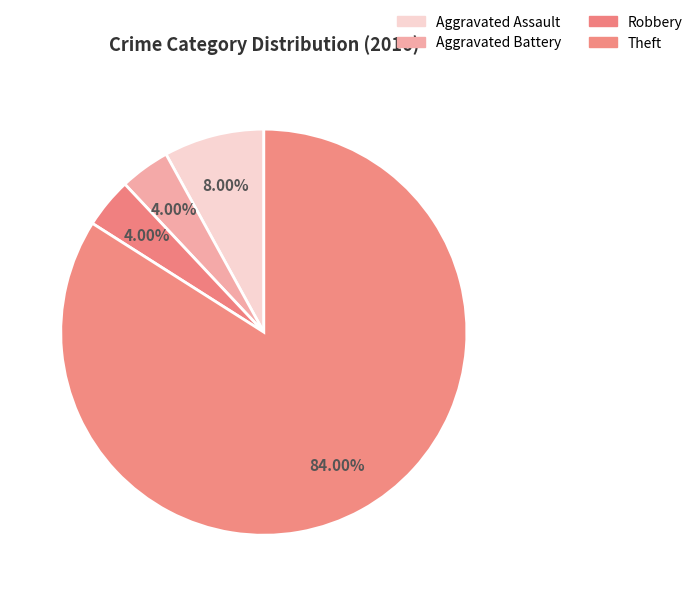

Which category has the biggest portion of the pie?

Theft